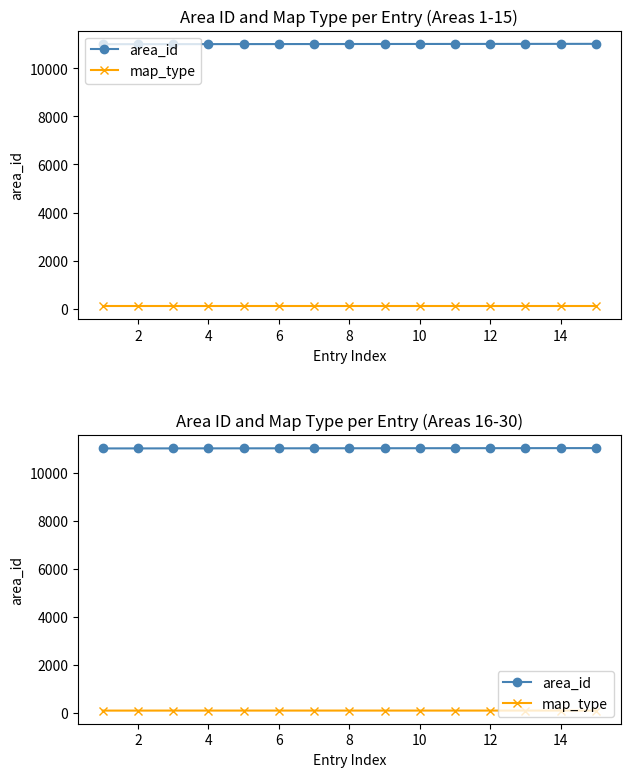

Is the value of area_id at 14 greater than the value of map_type at 10?

Yes